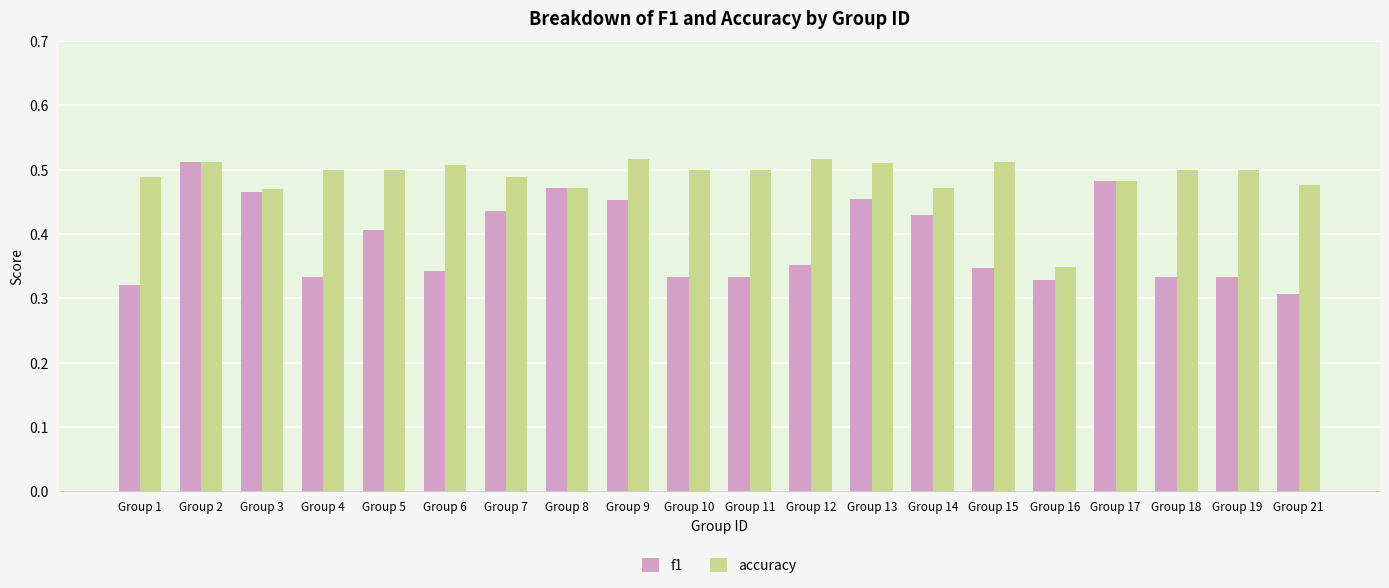

Is the value of accuracy at Group 10 greater than the value of f1 at Group 19?

Yes